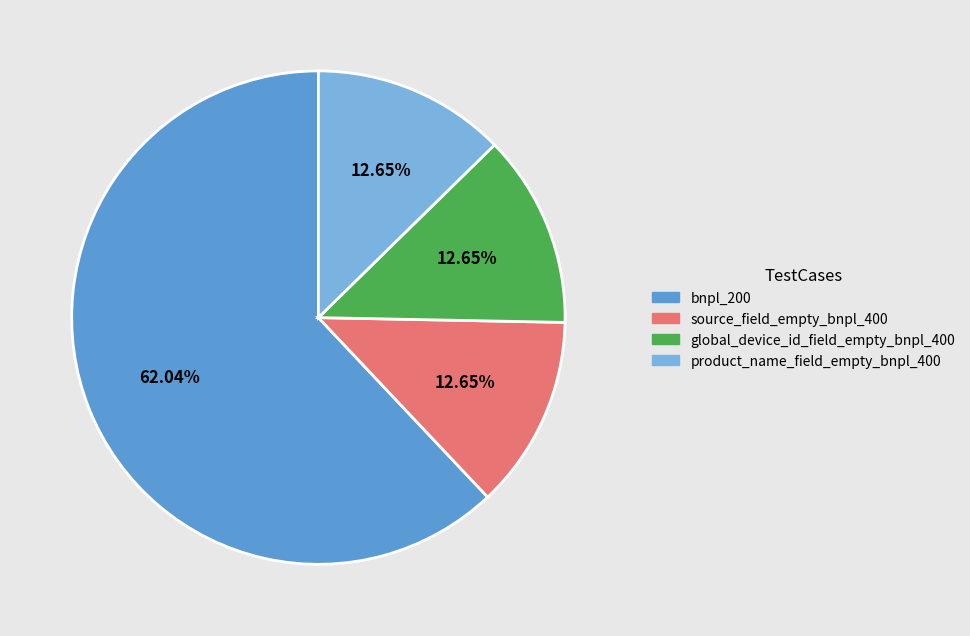

Do bnpl_200 and source_field_empty_bnpl_400 together represent more than half of the pie?

Yes